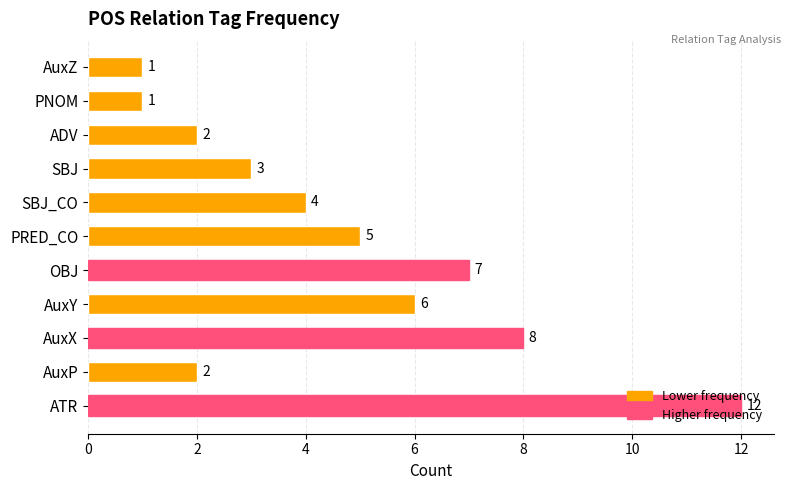

What is the approximate value at PRED_CO?

5